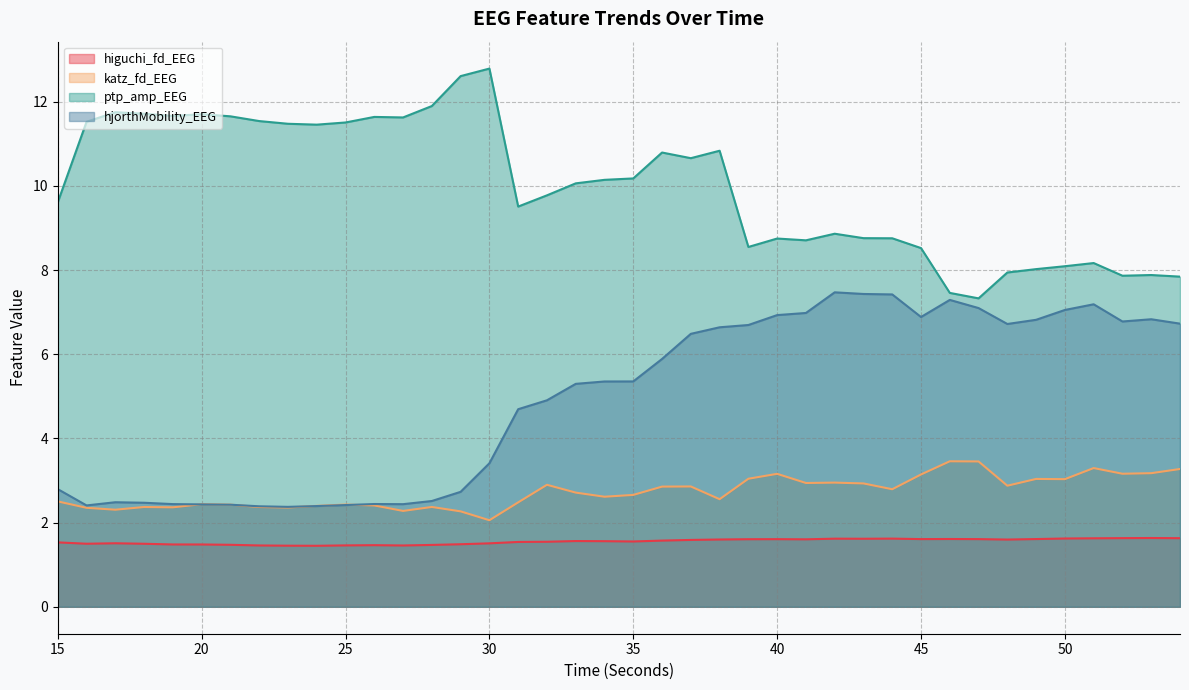

True or false: ptp_amp_EEG has a value of 10.8 at 38.

True